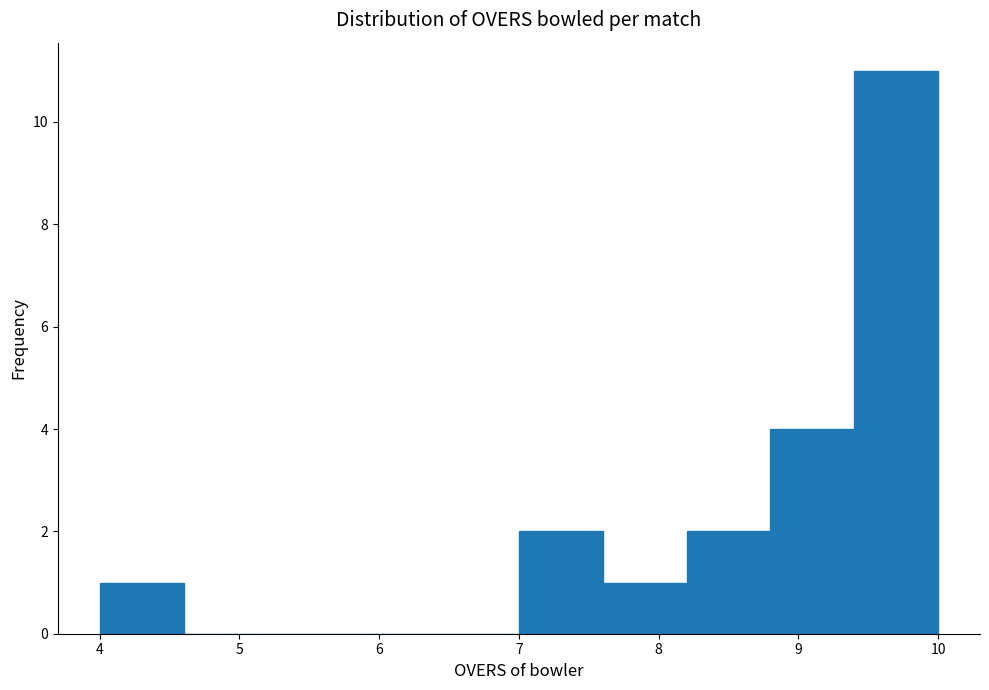

Reading left to right, list every bar in this chart as the range it spans on the x-axis followed by its height. The values are not printed on the chart, so give them approximately, as read against the axis.

4.0 to 4.6: 1
4.6 to 5.2: 0
5.2 to 5.8: 0
5.8 to 6.4: 0
6.4 to 7.0: 0
7.0 to 7.6: 2
7.6 to 8.2: 1
8.2 to 8.8: 2
8.8 to 9.4: 4
9.4 to 10.0: 11